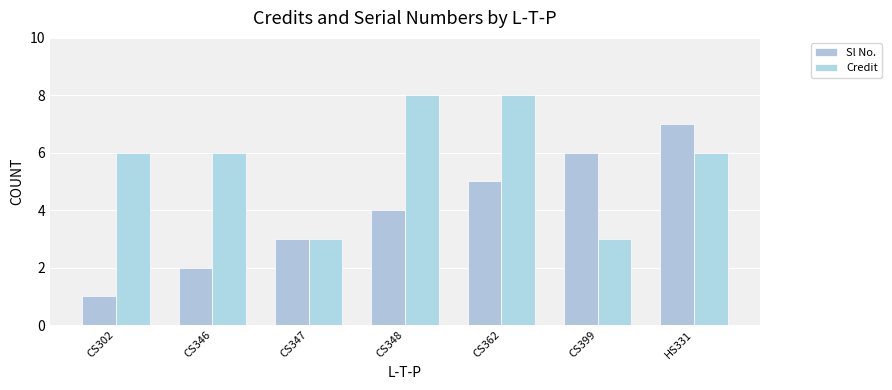

Is the value of Credit at CS302 greater than the value of Sl No. at CS362?

Yes